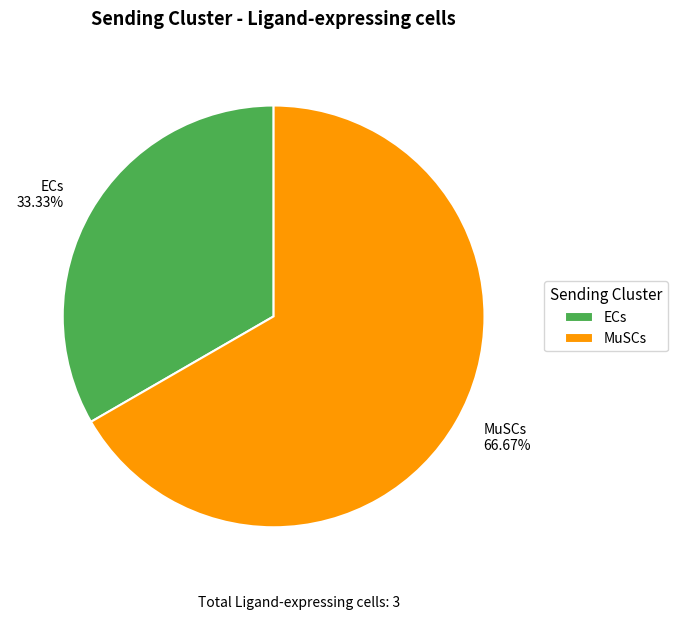

How many segments does this pie chart have?

2